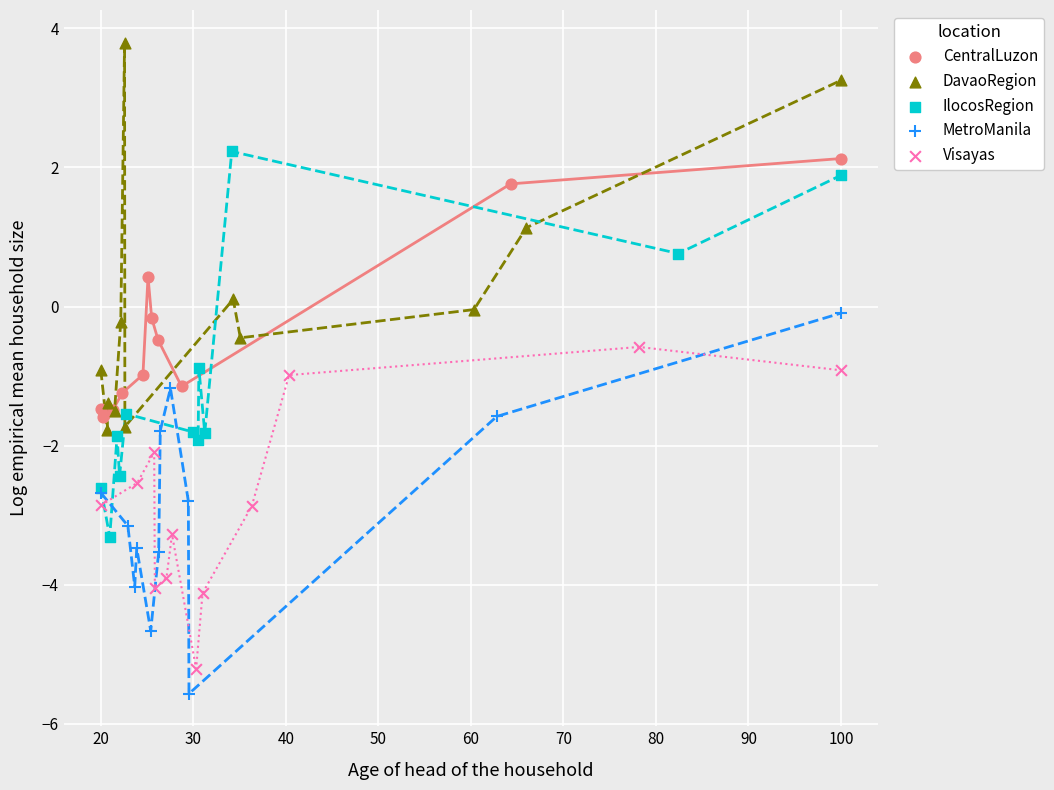

Which series contains the highest Y value?

DavaoRegion